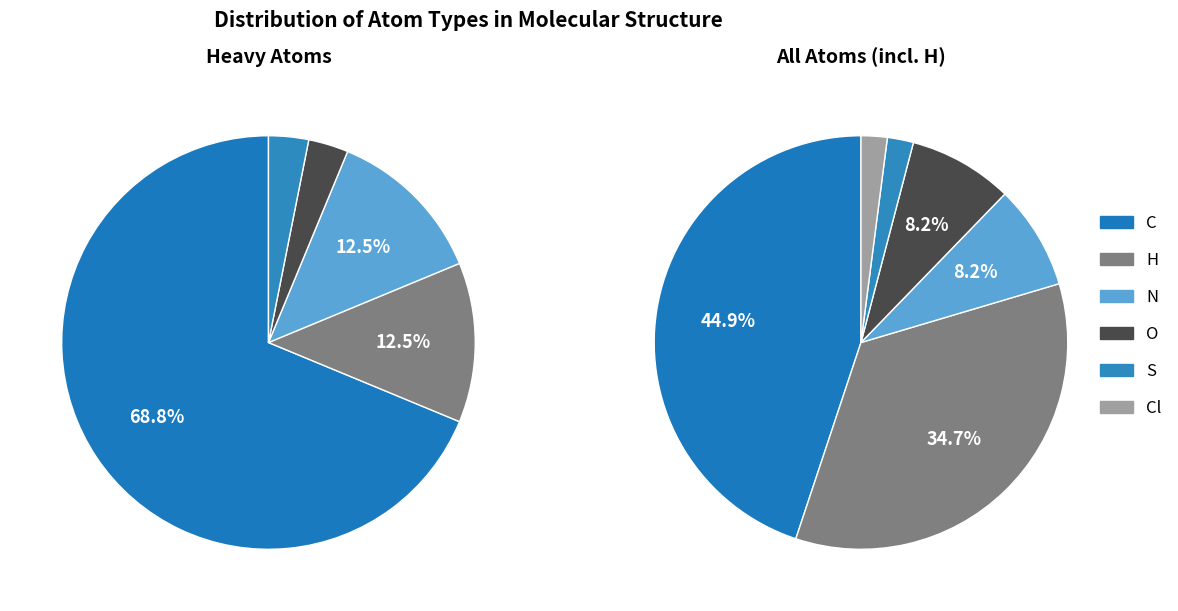

Combined, do H and S account for over 50%?

No